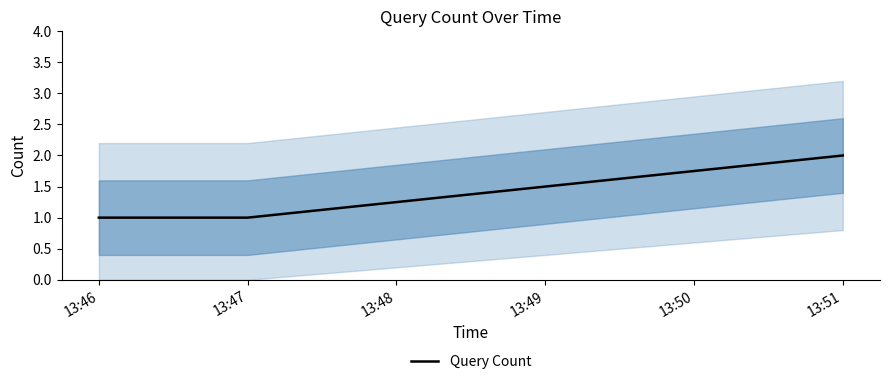

The value of Query Count at 13:47 is 1. True or false?

True